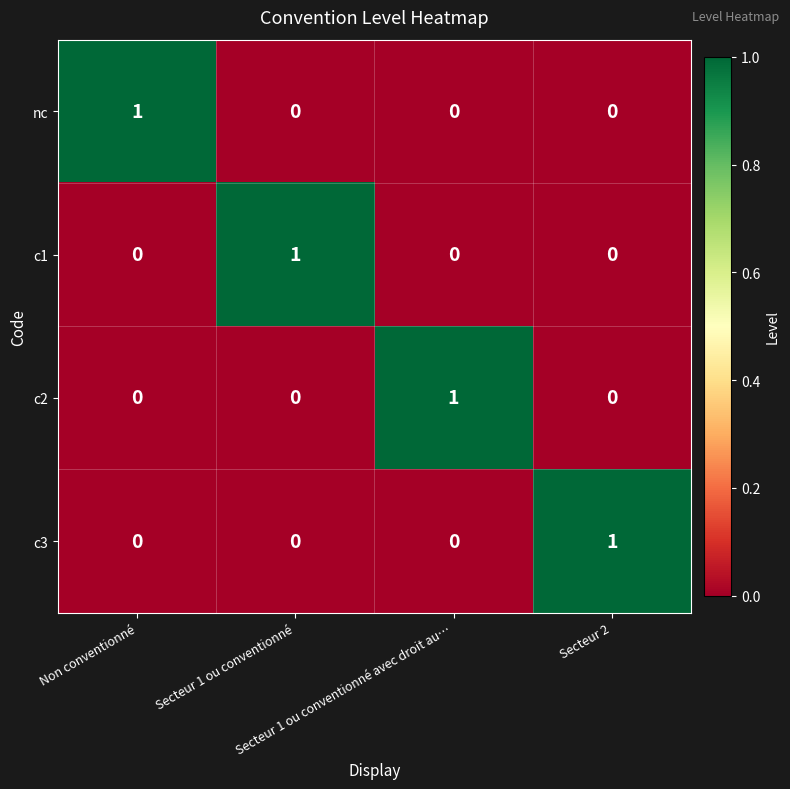

At how many categories does at least one series exceed 0?

4